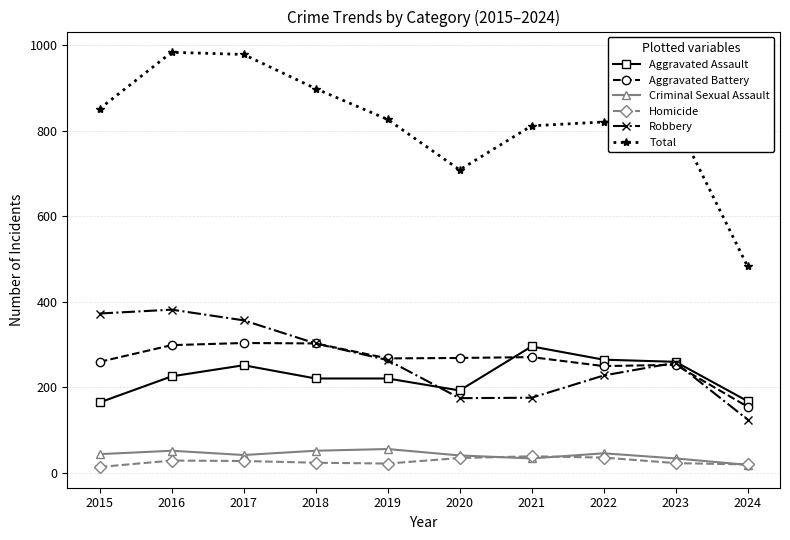

Which series has the largest total across all categories?

Total